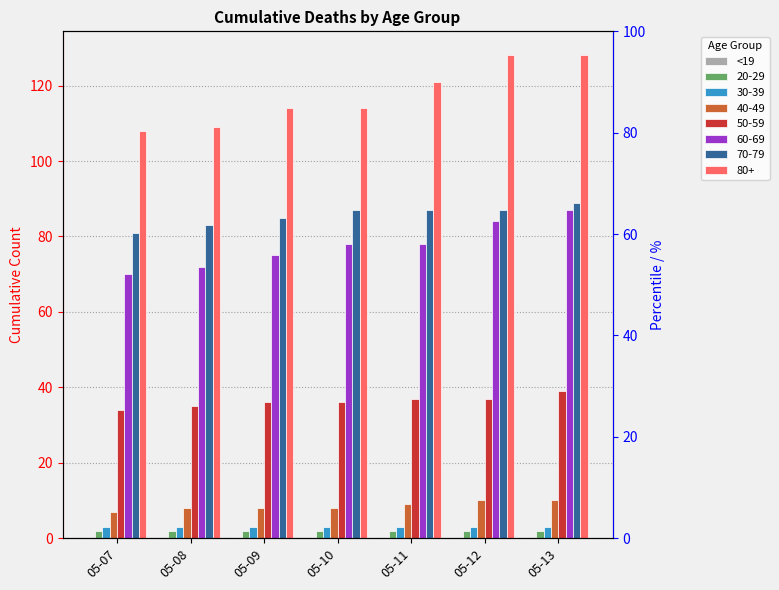

What is the difference between the 50-59 values at 05-08 and 05-10?

1